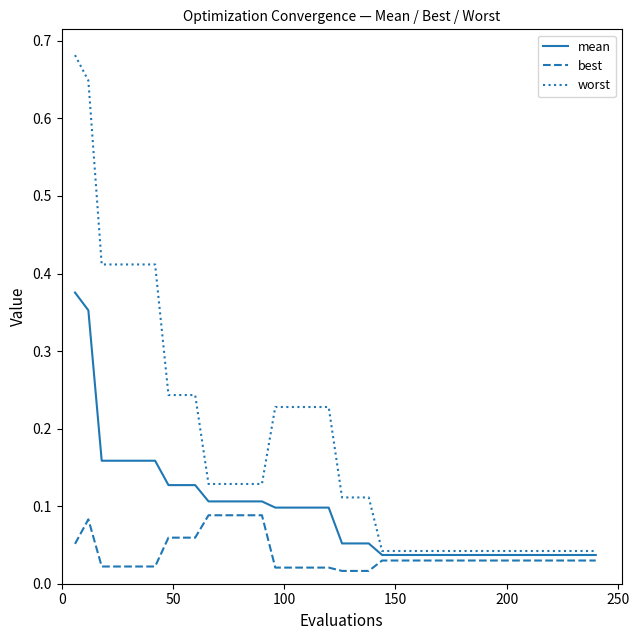

Rank the series by their average value, from lowest to highest.

best, mean, worst